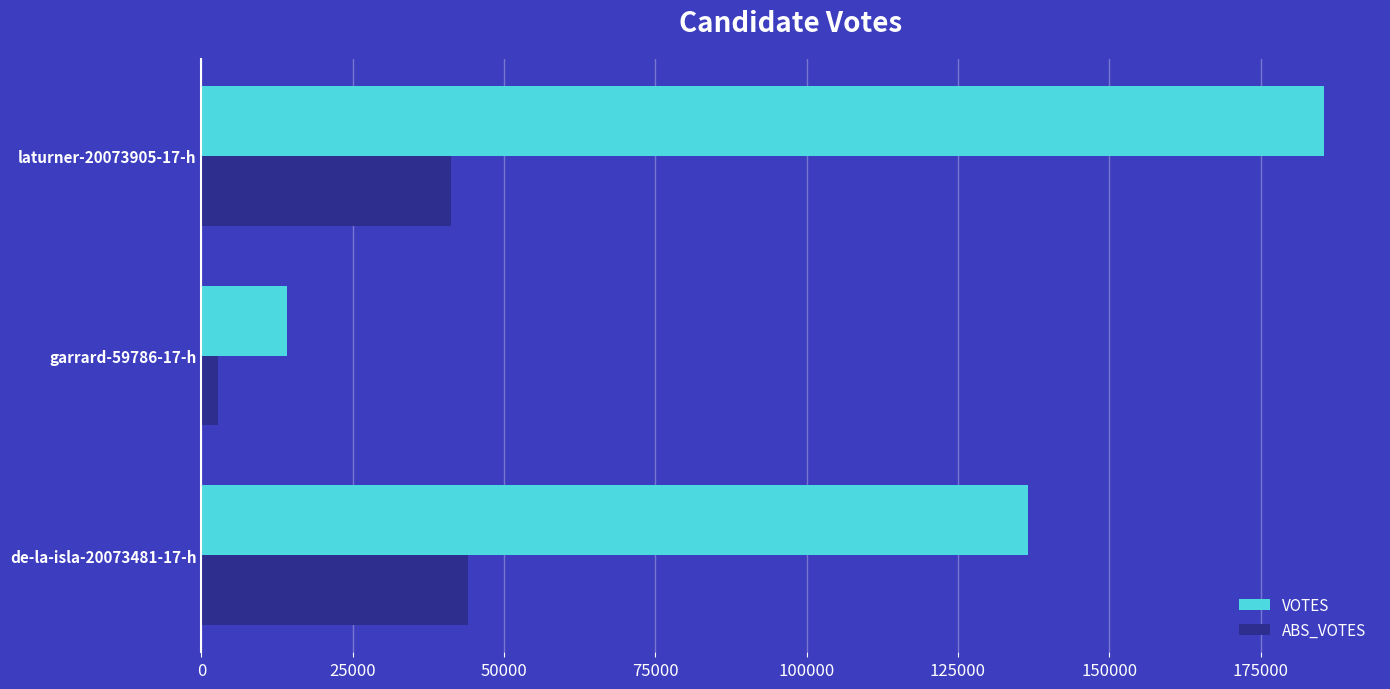

The value of VOTES at de-la-isla-20073481-17-h is 223686. True or false?

False